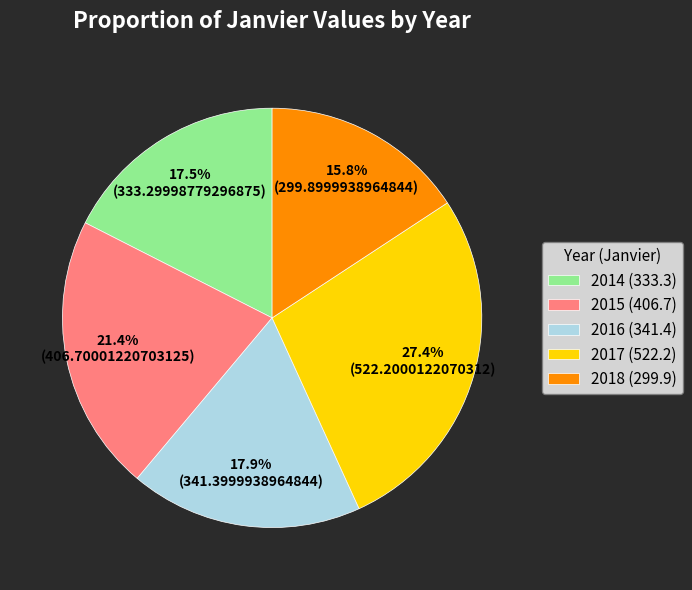

Is there a majority slice in this chart?

No